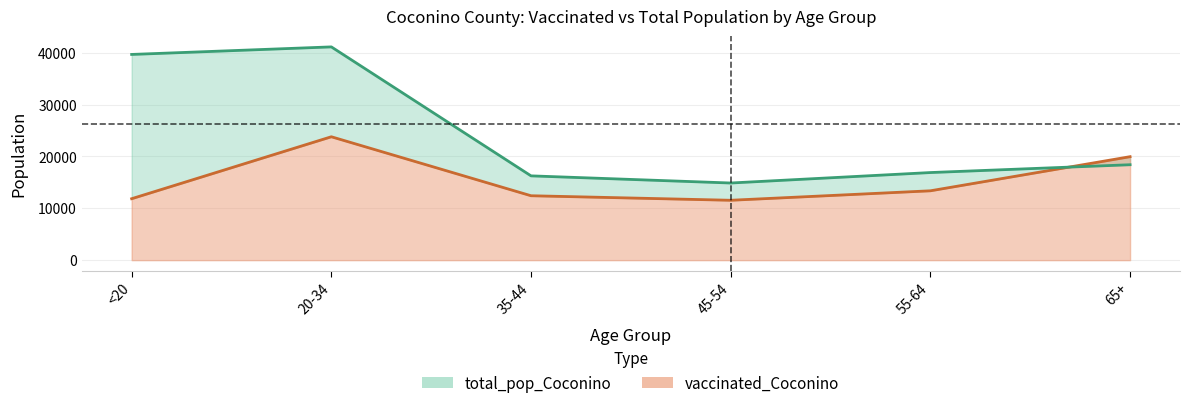

At how many categories does at least one series exceed 25052?

2